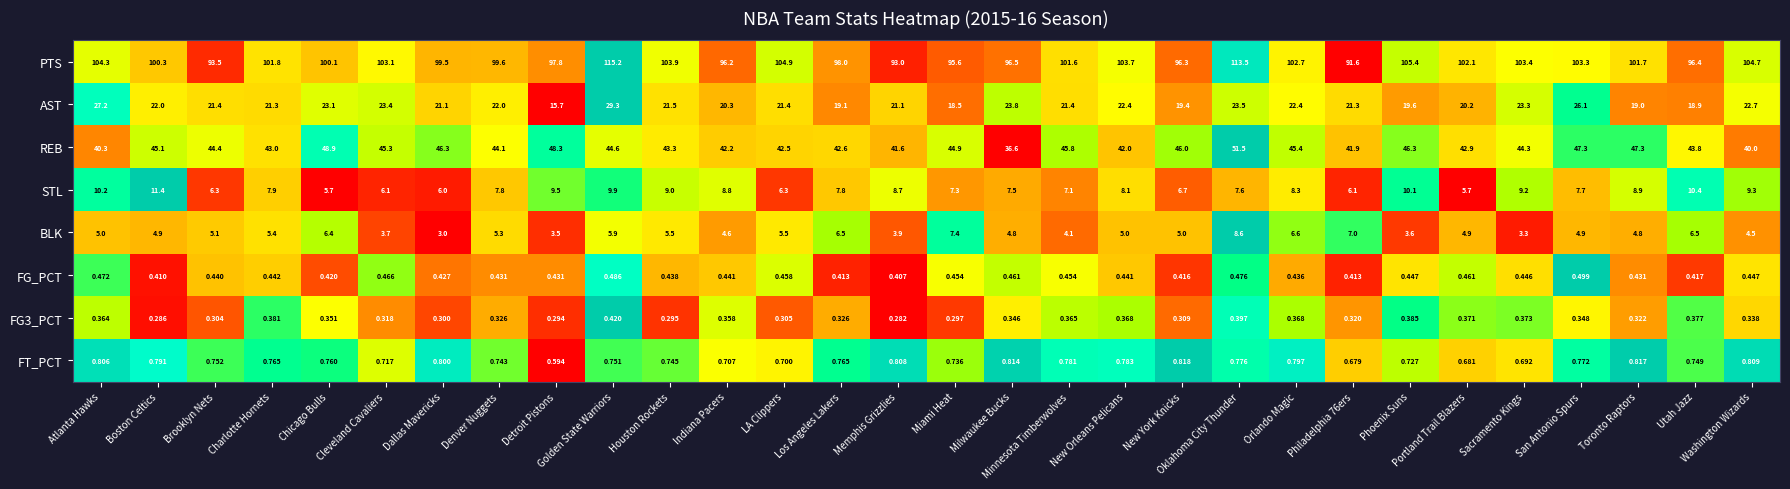

Between Charlotte Hornets and Chicago Bulls, which series saw the biggest shift?

REB